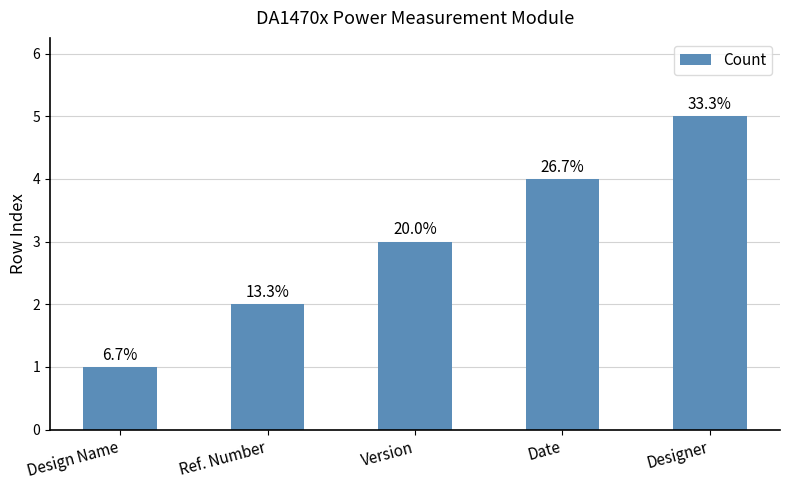

What is the value of the 3rd bar from the left?

3